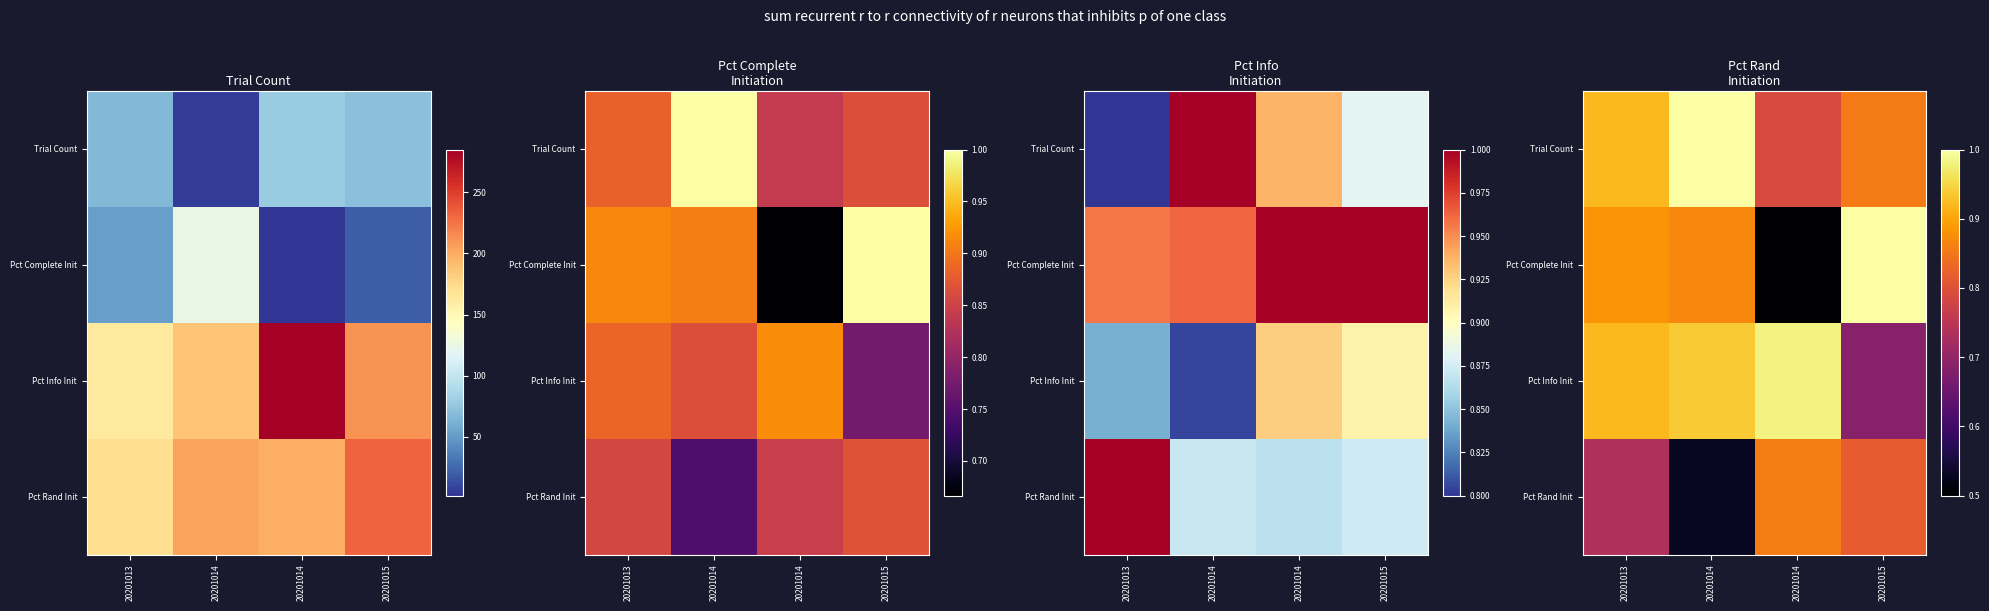

True or false: Pct Rand Init has a value of 1.1 at 20201015.

False